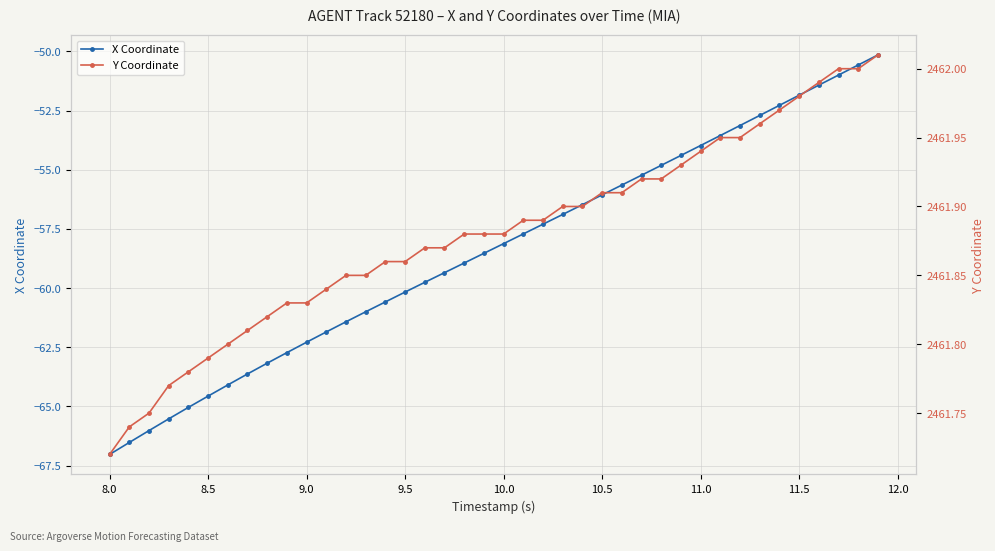

True or false: X Coordinate has more than 0 interior local peaks.

False